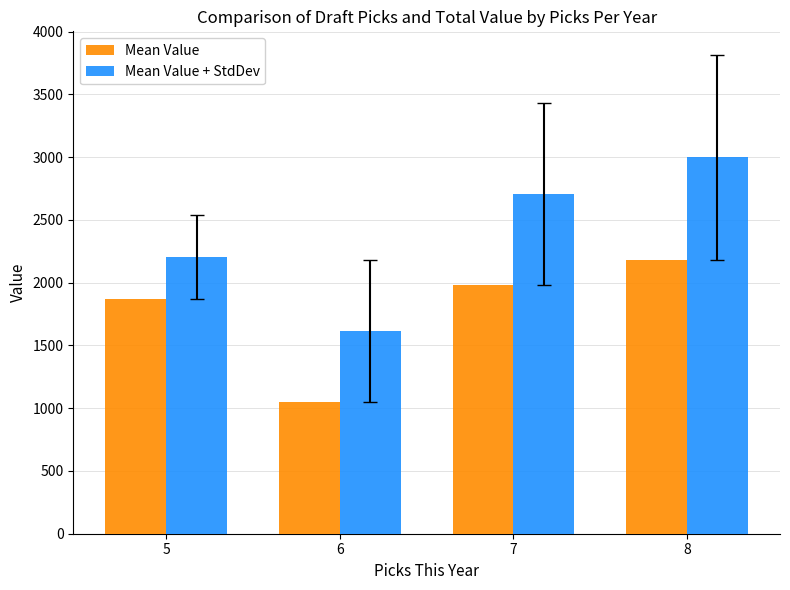

How many bars are there in each group?

2